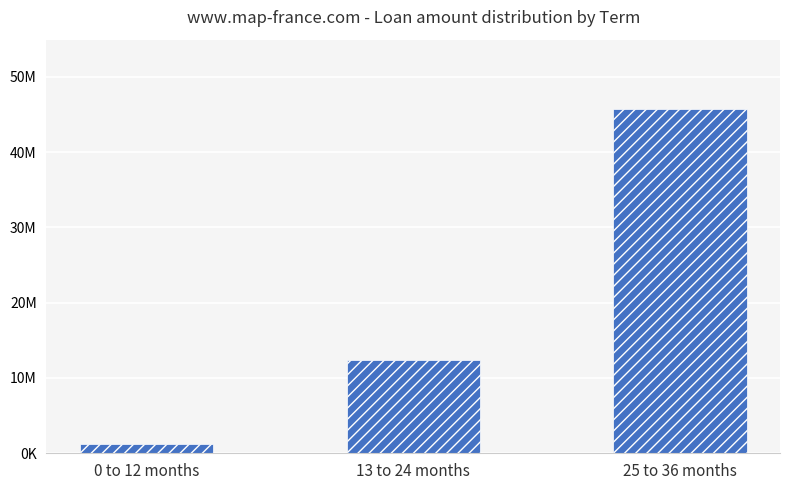

What is the label of the 1st bar from the left?

0 to 12 months